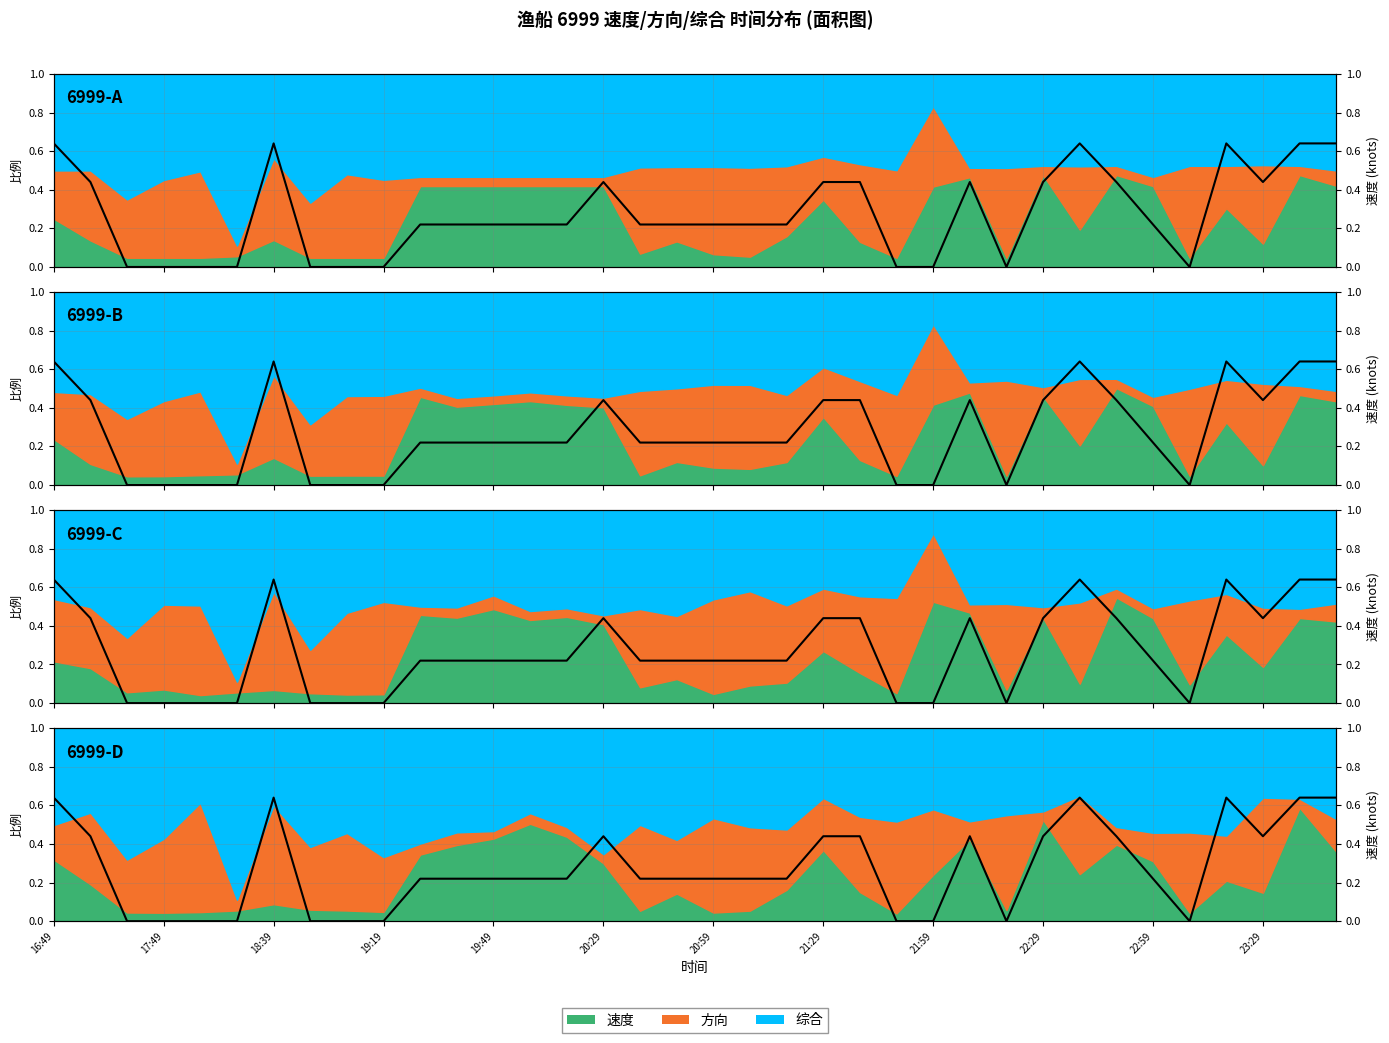

What is the average value?

0.3